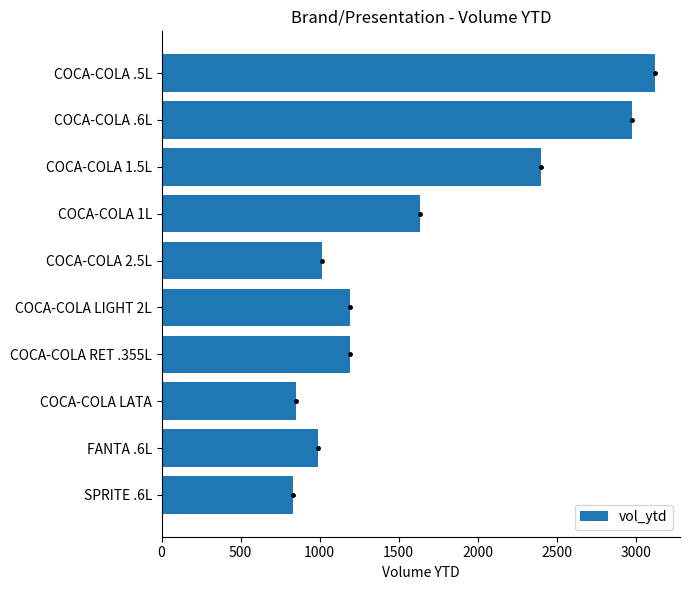

What is the label of the 5th bar from the top?

COCA-COLA 2.5L